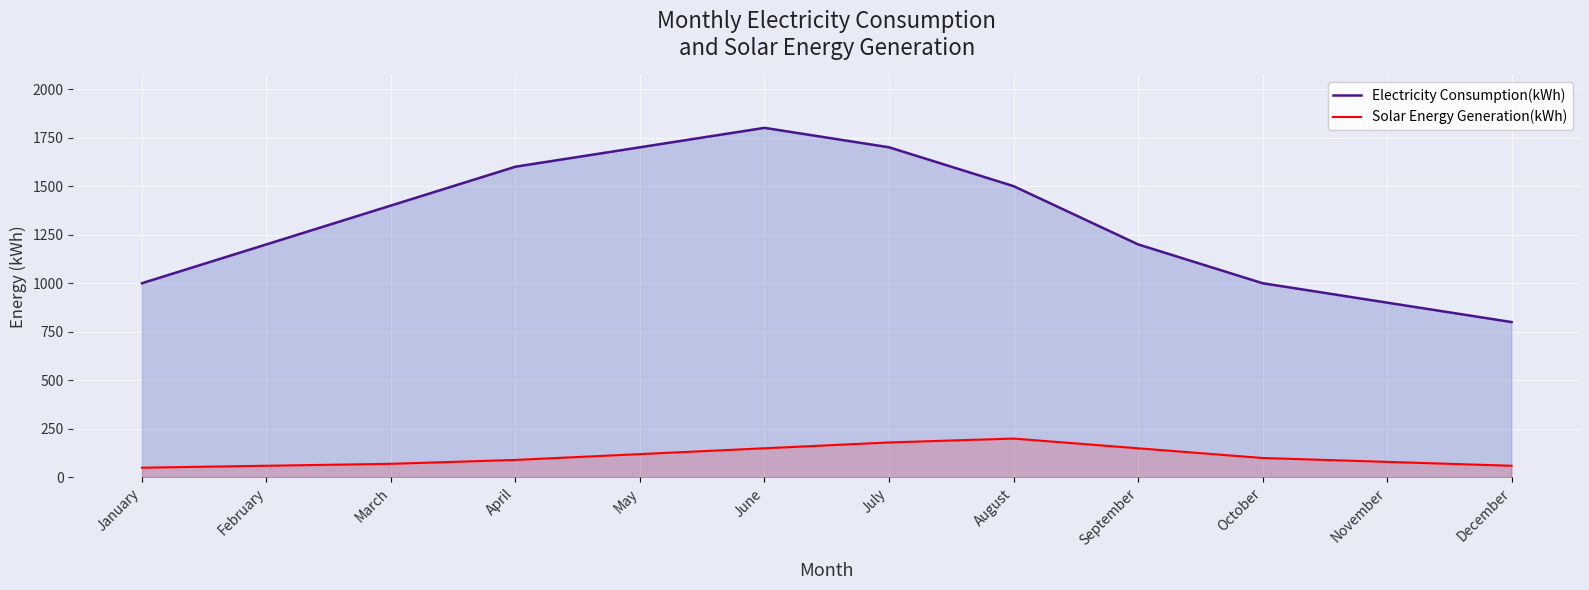

Does the chart display data point markers on the line(s)?

No